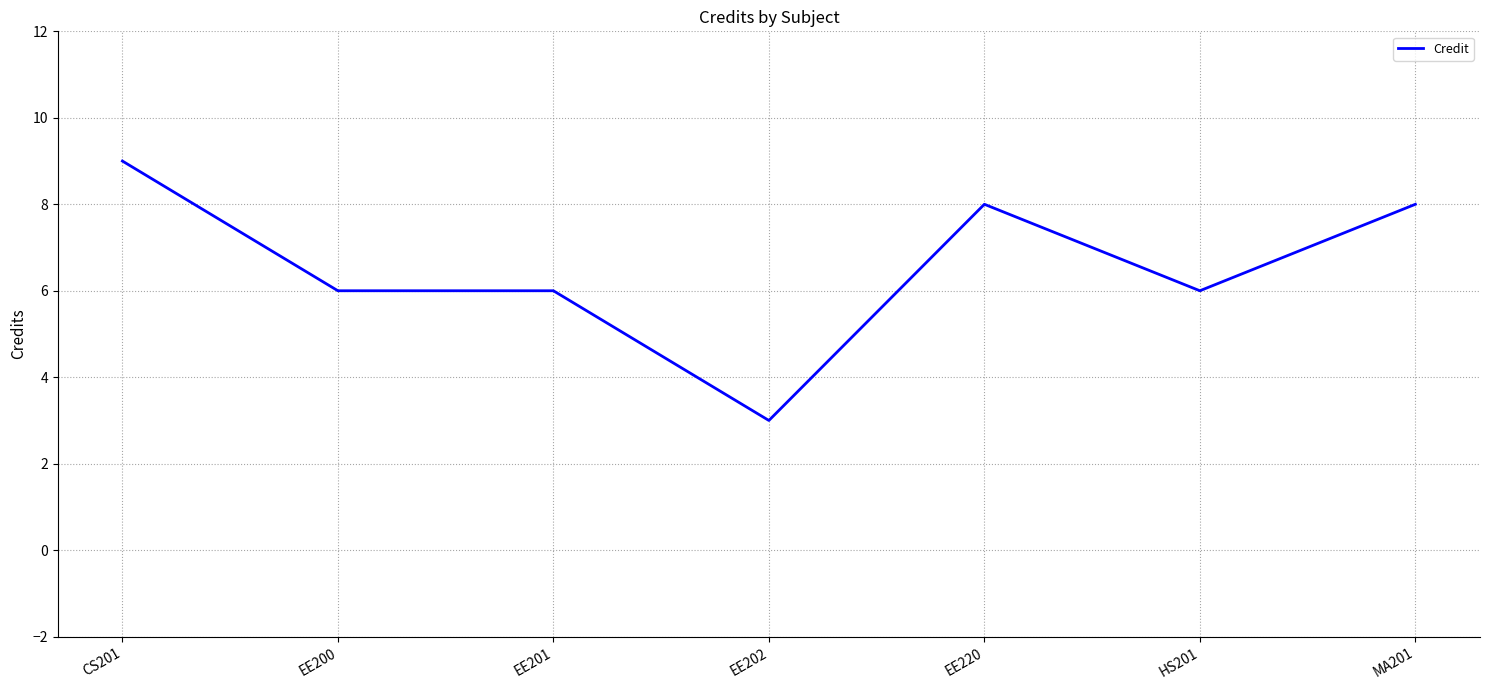

Which label corresponds to the largest value in the chart?

CS201